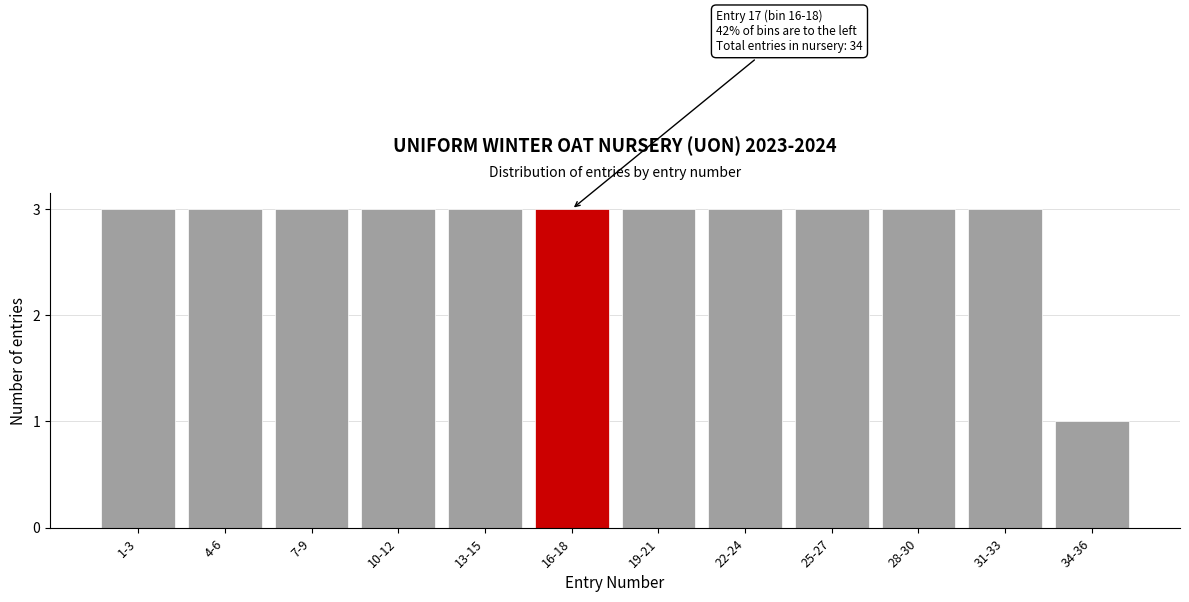

Reading left to right, what are all the values shown in this chart?

1-3=3	4-6=3	7-9=3	10-12=3	13-15=3	16-18=3	19-21=3	22-24=3	25-27=3	28-30=3	31-33=3	34-36=1